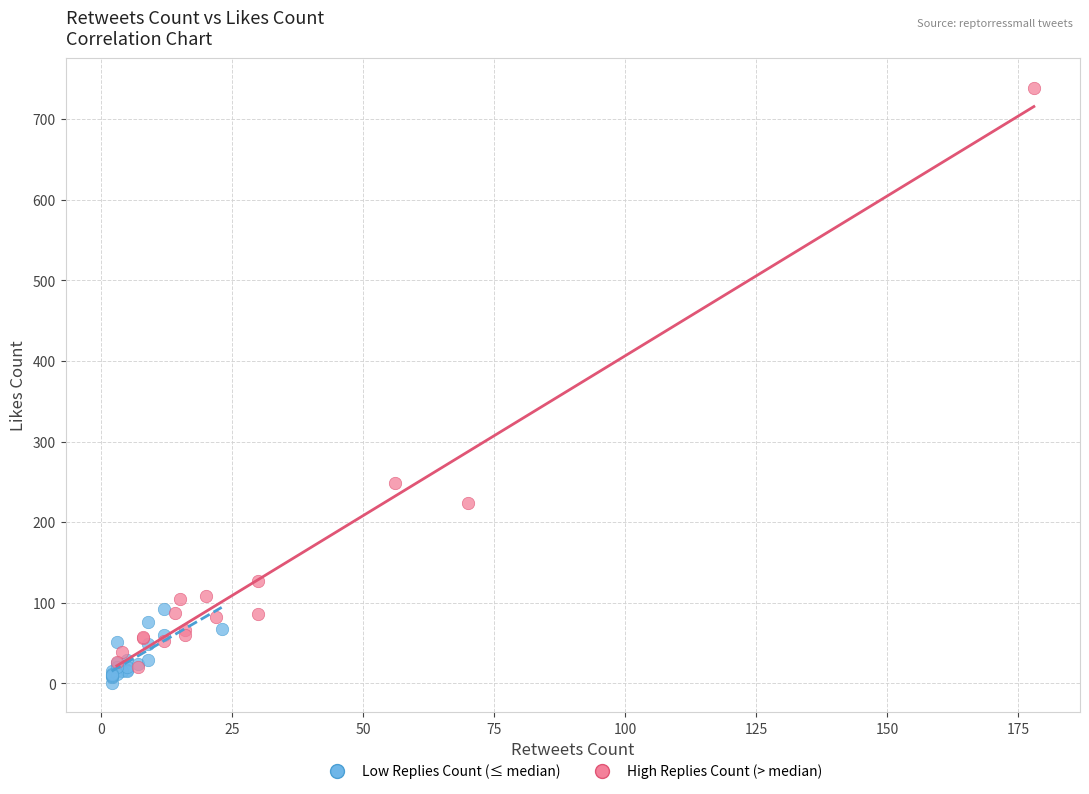

Which series reaches the maximum Y coordinate?

High Replies Count (> median)